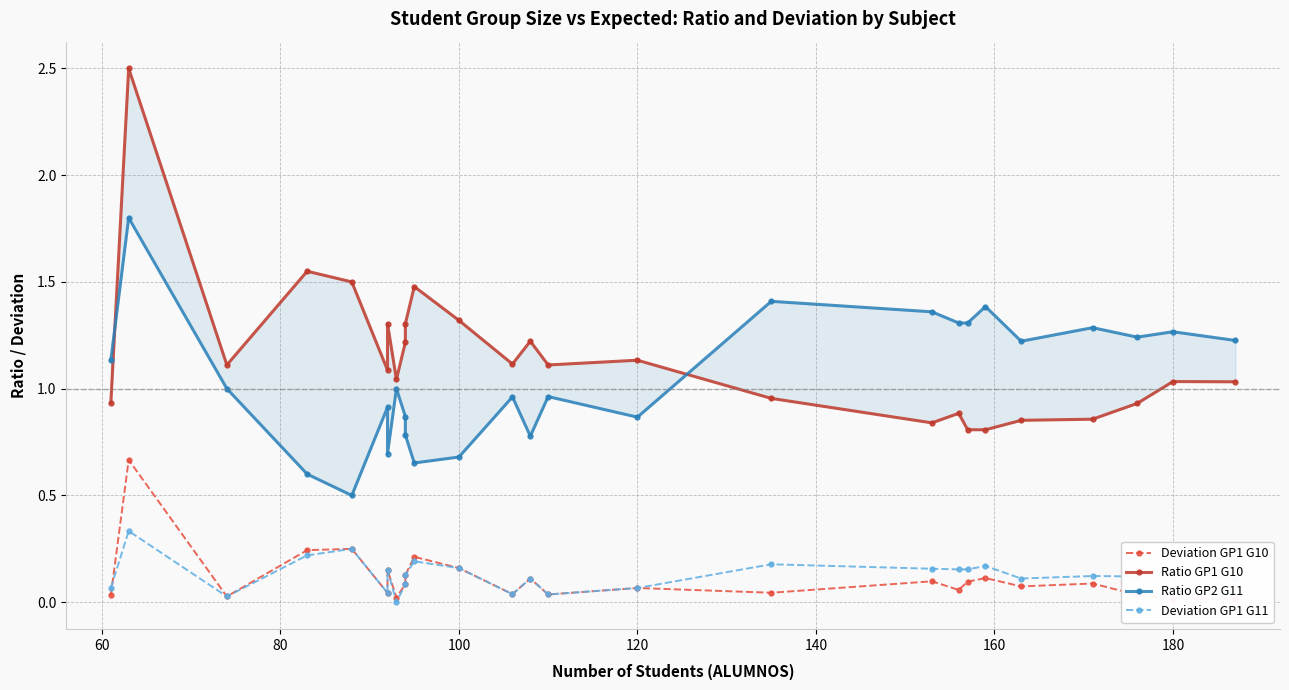

List the series in order of their peak value, highest first.

Ratio GP1 G10, Ratio GP2 G11, Deviation GP1 G10, Deviation GP1 G11